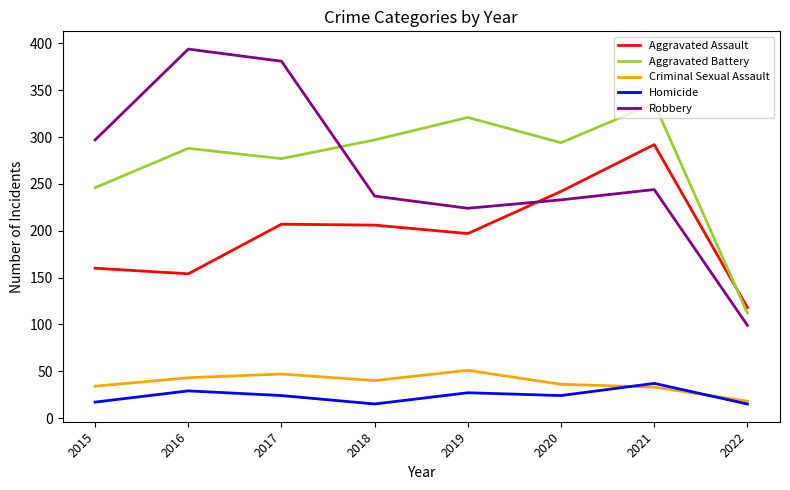

What value does the Criminal Sexual Assault series have at 2015, to the nearest 10?

30